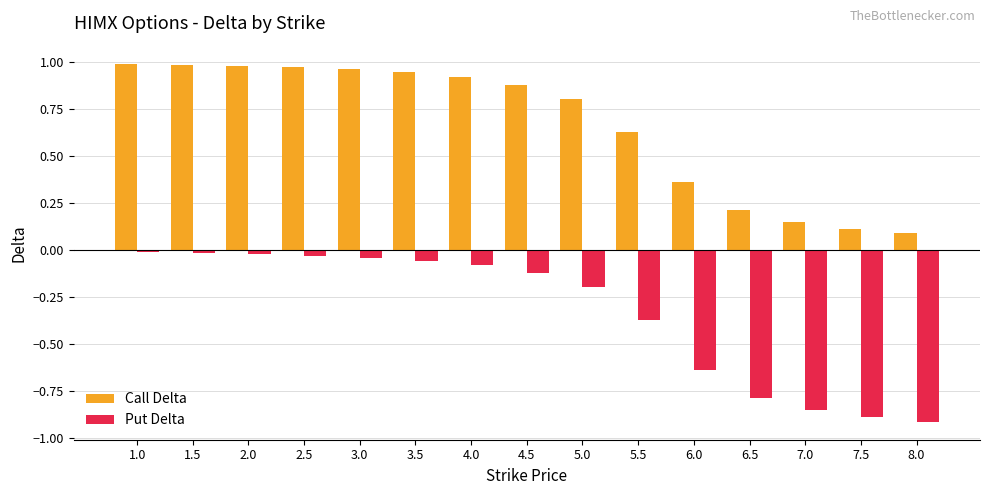

How many bars are there in each group?

2